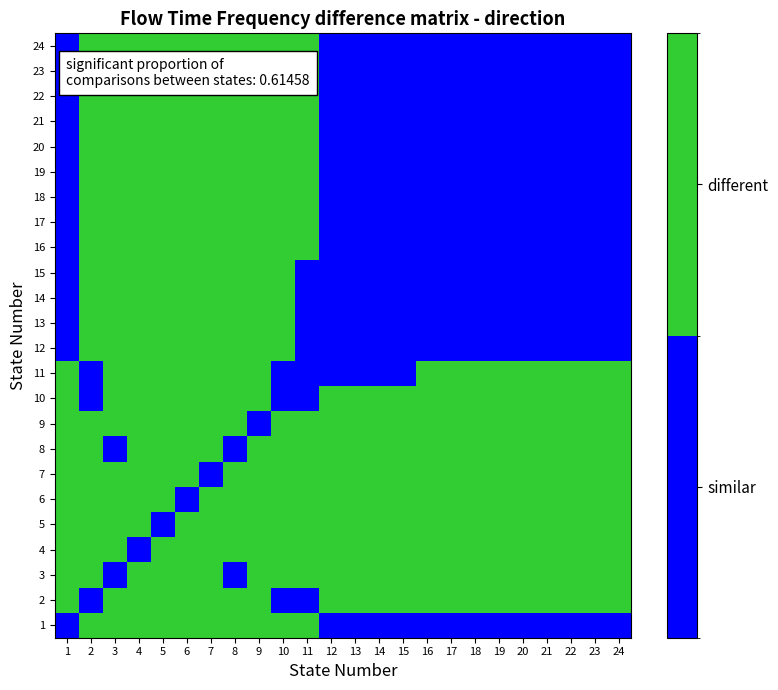

Reading left to right, extract all data points from this chart.

1: 1=0	2=1	3=1	4=1	5=1	6=1	7=1	8=1	9=1	10=1	11=1	12=0	13=0	14=0	15=0	16=0	17=0	18=0	19=0	20=0	21=0	22=0	23=0	24=0
2: 1=1	2=0	3=1	4=1	5=1	6=1	7=1	8=1	9=1	10=0	11=0	12=1	13=1	14=1	15=1	16=1	17=1	18=1	19=1	20=1	21=1	22=1	23=1	24=1
3: 1=1	2=1	3=0	4=1	5=1	6=1	7=1	8=0	9=1	10=1	11=1	12=1	13=1	14=1	15=1	16=1	17=1	18=1	19=1	20=1	21=1	22=1	23=1	24=1
4: 1=1	2=1	3=1	4=0	5=1	6=1	7=1	8=1	9=1	10=1	11=1	12=1	13=1	14=1	15=1	16=1	17=1	18=1	19=1	20=1	21=1	22=1	23=1	24=1
5: 1=1	2=1	3=1	4=1	5=0	6=1	7=1	8=1	9=1	10=1	11=1	12=1	13=1	14=1	15=1	16=1	17=1	18=1	19=1	20=1	21=1	22=1	23=1	24=1
6: 1=1	2=1	3=1	4=1	5=1	6=0	7=1	8=1	9=1	10=1	11=1	12=1	13=1	14=1	15=1	16=1	17=1	18=1	19=1	20=1	21=1	22=1	23=1	24=1
7: 1=1	2=1	3=1	4=1	5=1	6=1	7=0	8=1	9=1	10=1	11=1	12=1	13=1	14=1	15=1	16=1	17=1	18=1	19=1	20=1	21=1	22=1	23=1	24=1
8: 1=1	2=1	3=0	4=1	5=1	6=1	7=1	8=0	9=1	10=1	11=1	12=1	13=1	14=1	15=1	16=1	17=1	18=1	19=1	20=1	21=1	22=1	23=1	24=1
9: 1=1	2=1	3=1	4=1	5=1	6=1	7=1	8=1	9=0	10=1	11=1	12=1	13=1	14=1	15=1	16=1	17=1	18=1	19=1	20=1	21=1	22=1	23=1	24=1
10: 1=1	2=0	3=1	4=1	5=1	6=1	7=1	8=1	9=1	10=0	11=0	12=1	13=1	14=1	15=1	16=1	17=1	18=1	19=1	20=1	21=1	22=1	23=1	24=1
11: 1=1	2=0	3=1	4=1	5=1	6=1	7=1	8=1	9=1	10=0	11=0	12=0	13=0	14=0	15=0	16=1	17=1	18=1	19=1	20=1	21=1	22=1	23=1	24=1
12: 1=0	2=1	3=1	4=1	5=1	6=1	7=1	8=1	9=1	10=1	11=0	12=0	13=0	14=0	15=0	16=0	17=0	18=0	19=0	20=0	21=0	22=0	23=0	24=0
13: 1=0	2=1	3=1	4=1	5=1	6=1	7=1	8=1	9=1	10=1	11=0	12=0	13=0	14=0	15=0	16=0	17=0	18=0	19=0	20=0	21=0	22=0	23=0	24=0
14: 1=0	2=1	3=1	4=1	5=1	6=1	7=1	8=1	9=1	10=1	11=0	12=0	13=0	14=0	15=0	16=0	17=0	18=0	19=0	20=0	21=0	22=0	23=0	24=0
15: 1=0	2=1	3=1	4=1	5=1	6=1	7=1	8=1	9=1	10=1	11=0	12=0	13=0	14=0	15=0	16=0	17=0	18=0	19=0	20=0	21=0	22=0	23=0	24=0
16: 1=0	2=1	3=1	4=1	5=1	6=1	7=1	8=1	9=1	10=1	11=1	12=0	13=0	14=0	15=0	16=0	17=0	18=0	19=0	20=0	21=0	22=0	23=0	24=0
17: 1=0	2=1	3=1	4=1	5=1	6=1	7=1	8=1	9=1	10=1	11=1	12=0	13=0	14=0	15=0	16=0	17=0	18=0	19=0	20=0	21=0	22=0	23=0	24=0
18: 1=0	2=1	3=1	4=1	5=1	6=1	7=1	8=1	9=1	10=1	11=1	12=0	13=0	14=0	15=0	16=0	17=0	18=0	19=0	20=0	21=0	22=0	23=0	24=0
19: 1=0	2=1	3=1	4=1	5=1	6=1	7=1	8=1	9=1	10=1	11=1	12=0	13=0	14=0	15=0	16=0	17=0	18=0	19=0	20=0	21=0	22=0	23=0	24=0
20: 1=0	2=1	3=1	4=1	5=1	6=1	7=1	8=1	9=1	10=1	11=1	12=0	13=0	14=0	15=0	16=0	17=0	18=0	19=0	20=0	21=0	22=0	23=0	24=0
21: 1=0	2=1	3=1	4=1	5=1	6=1	7=1	8=1	9=1	10=1	11=1	12=0	13=0	14=0	15=0	16=0	17=0	18=0	19=0	20=0	21=0	22=0	23=0	24=0
22: 1=0	2=1	3=1	4=1	5=1	6=1	7=1	8=1	9=1	10=1	11=1	12=0	13=0	14=0	15=0	16=0	17=0	18=0	19=0	20=0	21=0	22=0	23=0	24=0
23: 1=0	2=1	3=1	4=1	5=1	6=1	7=1	8=1	9=1	10=1	11=1	12=0	13=0	14=0	15=0	16=0	17=0	18=0	19=0	20=0	21=0	22=0	23=0	24=0
24: 1=0	2=1	3=1	4=1	5=1	6=1	7=1	8=1	9=1	10=1	11=1	12=0	13=0	14=0	15=0	16=0	17=0	18=0	19=0	20=0	21=0	22=0	23=0	24=0